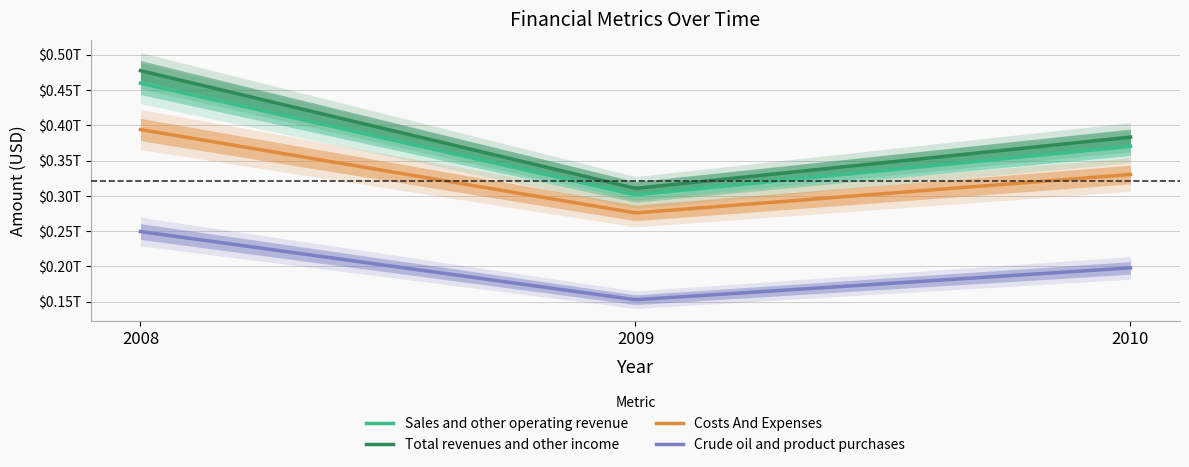

What is the average value of the Costs And Expenses series?

333344333333